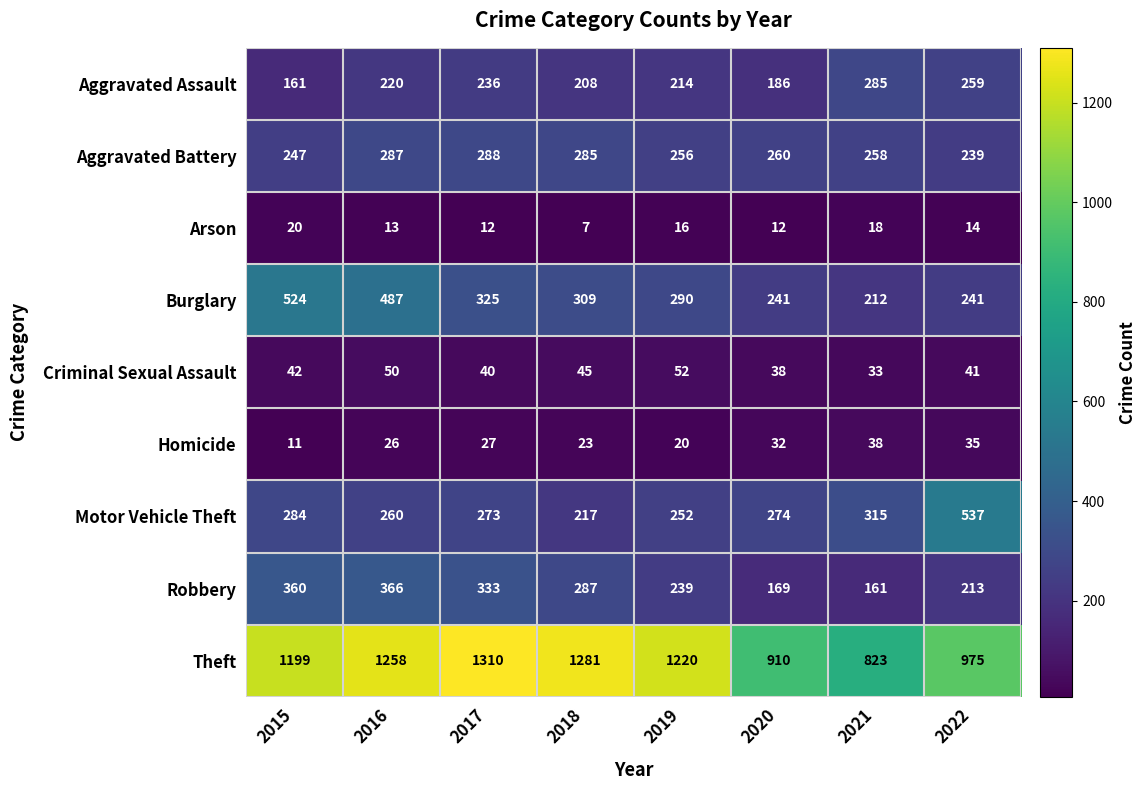

What is the total value across all series at 2017?

2844